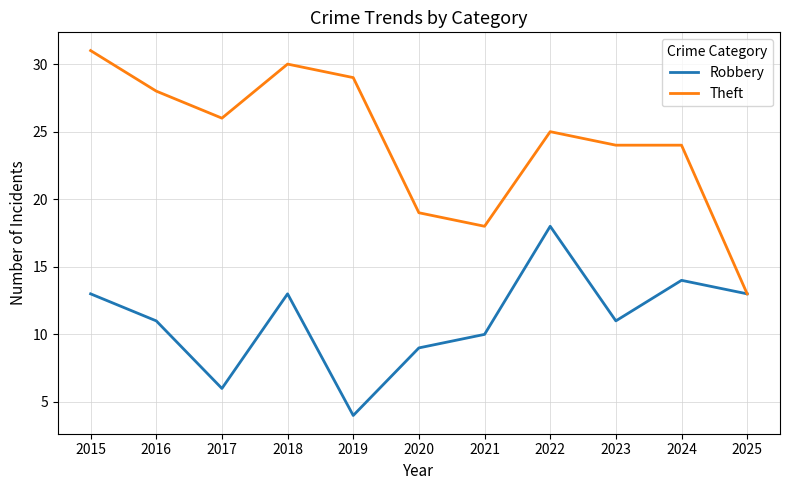

List the series in order of their overall mean, highest first.

Theft, Robbery